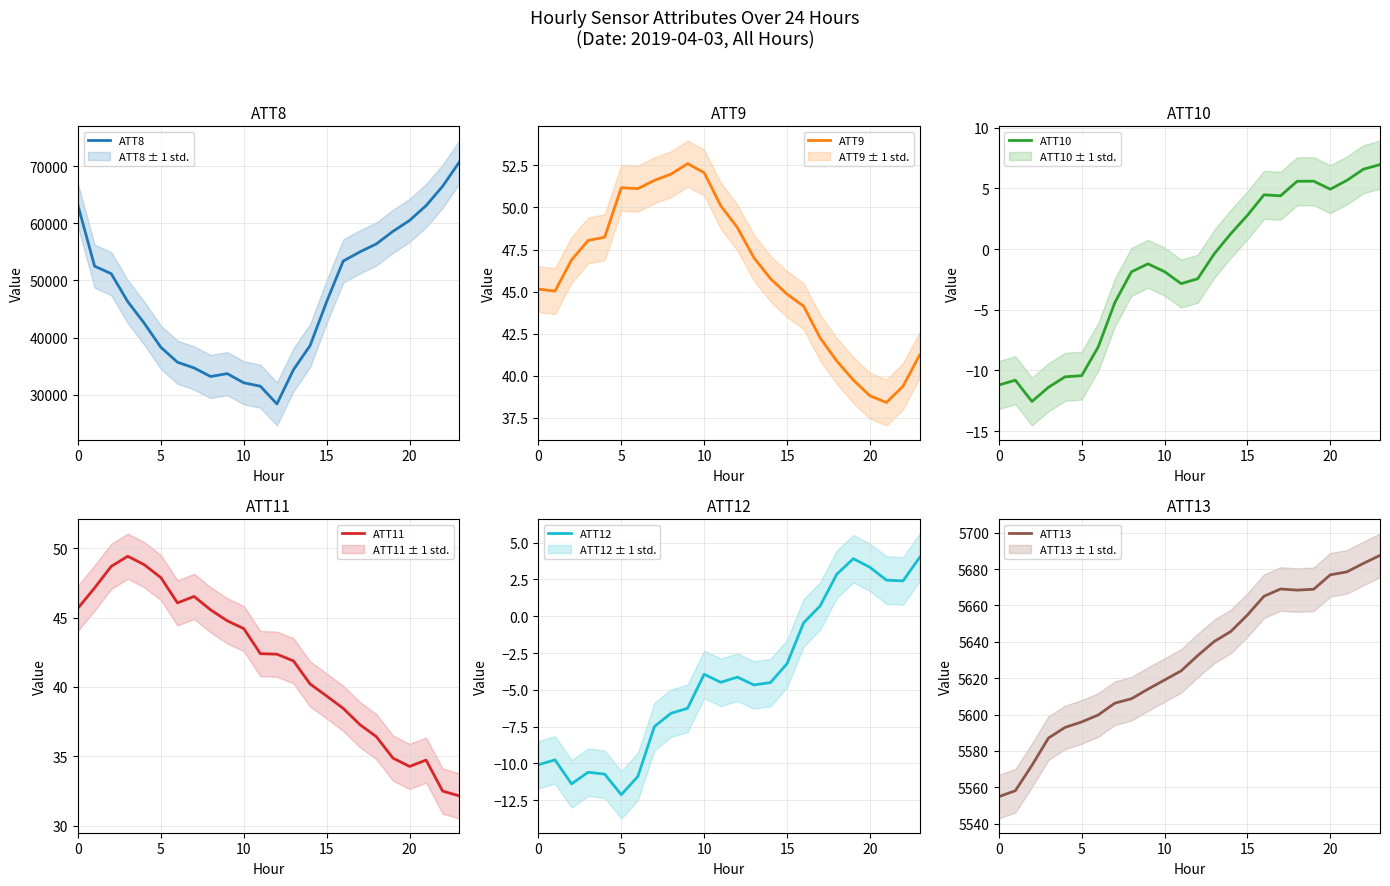

How many lines are shown in the chart?

6